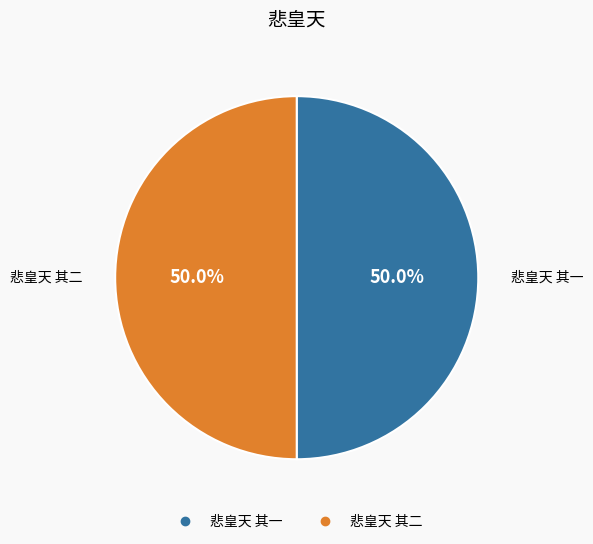

To the nearest percent, what portion does 悲皇天 其二 represent?

50%